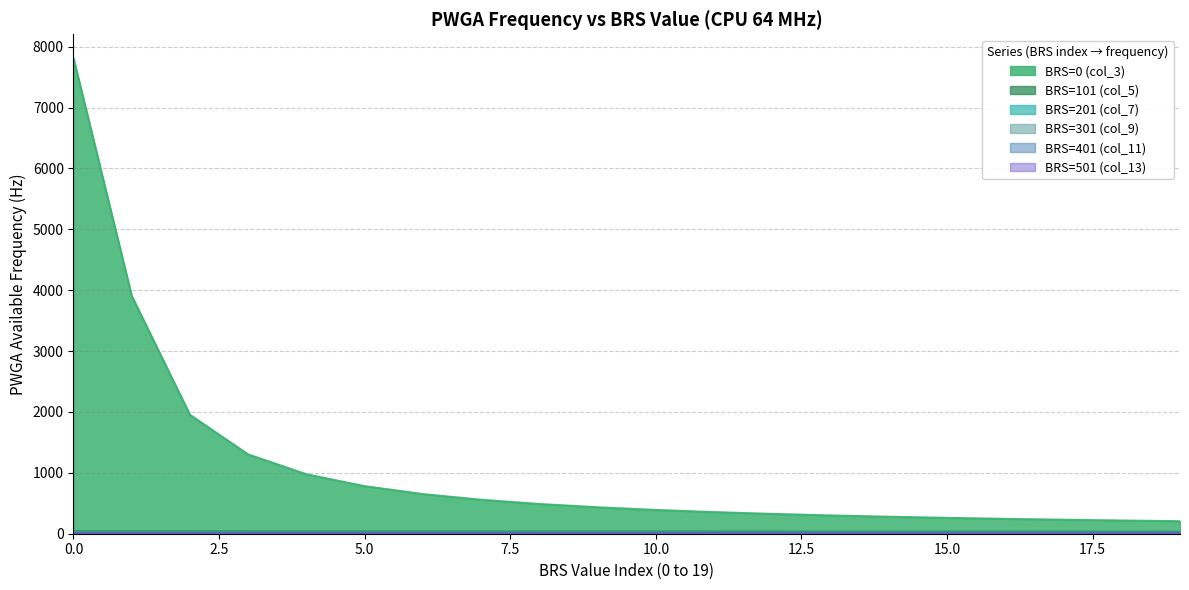

How many data points does each series have?

20